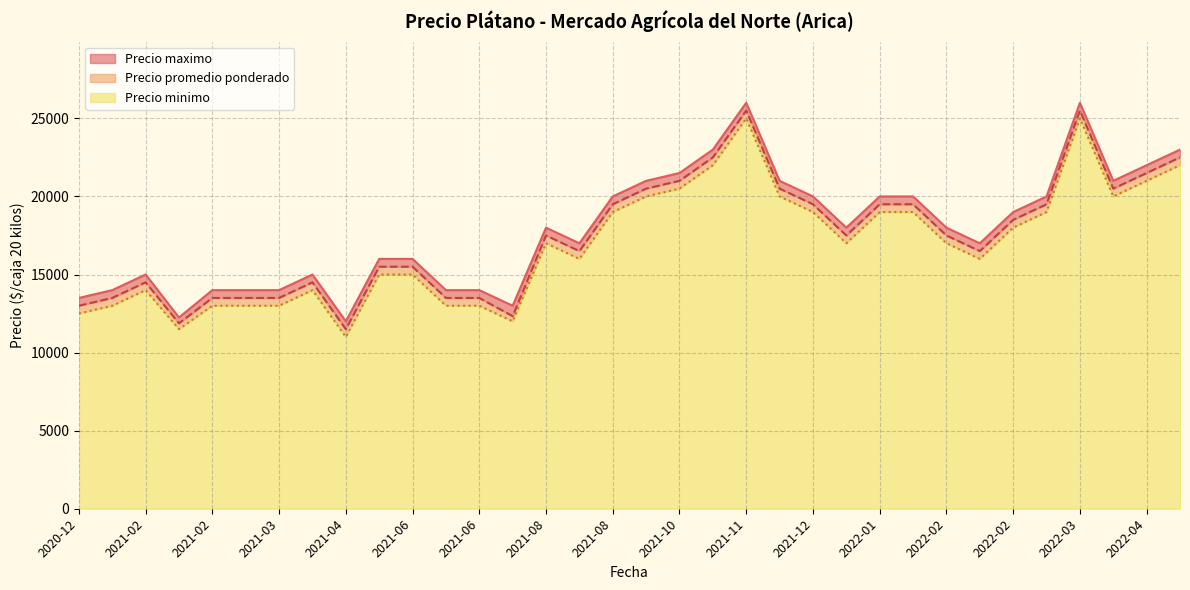

List the series in order of their peak value, lowest first.

Precio minimo, Precio promedio ponderado, Precio maximo